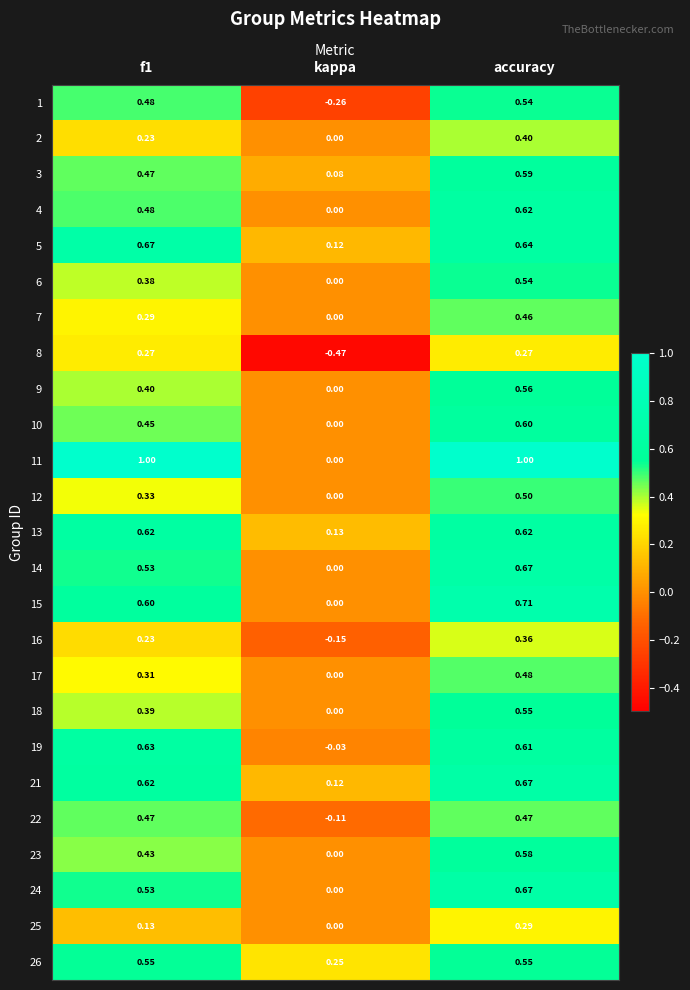

At which label does 1 reach its peak?

accuracy